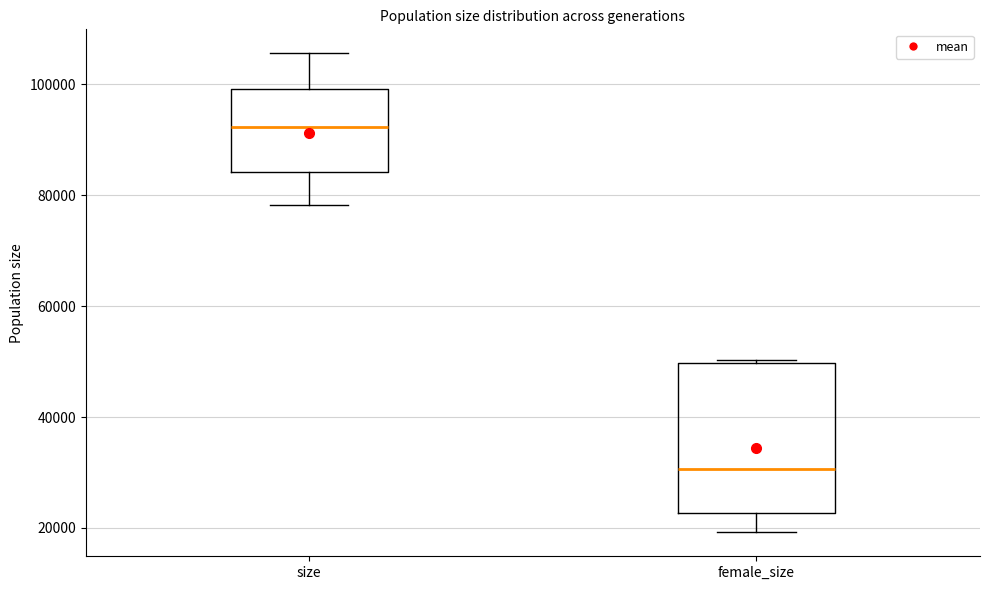

Where is the lower edge of the box for size on the y-axis? The values are not printed on the chart, so give them approximately, as read against the axis.

84000